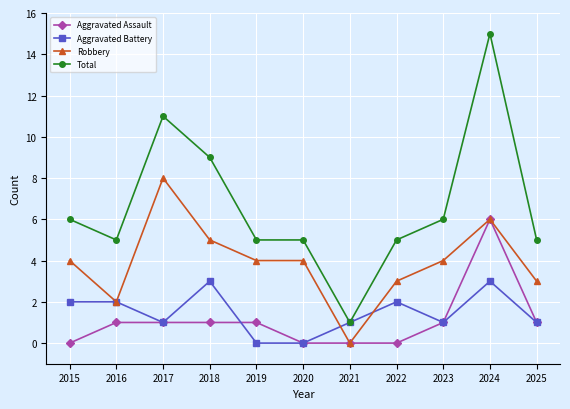

Which series has the largest total across all categories?

Total